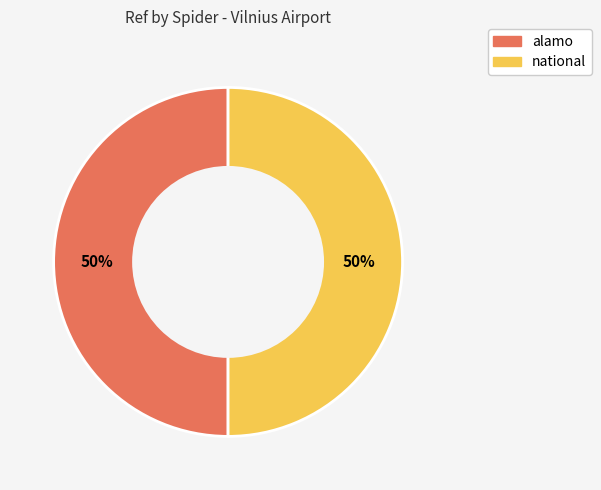

Is it true that alamo is 40% of the pie?

False